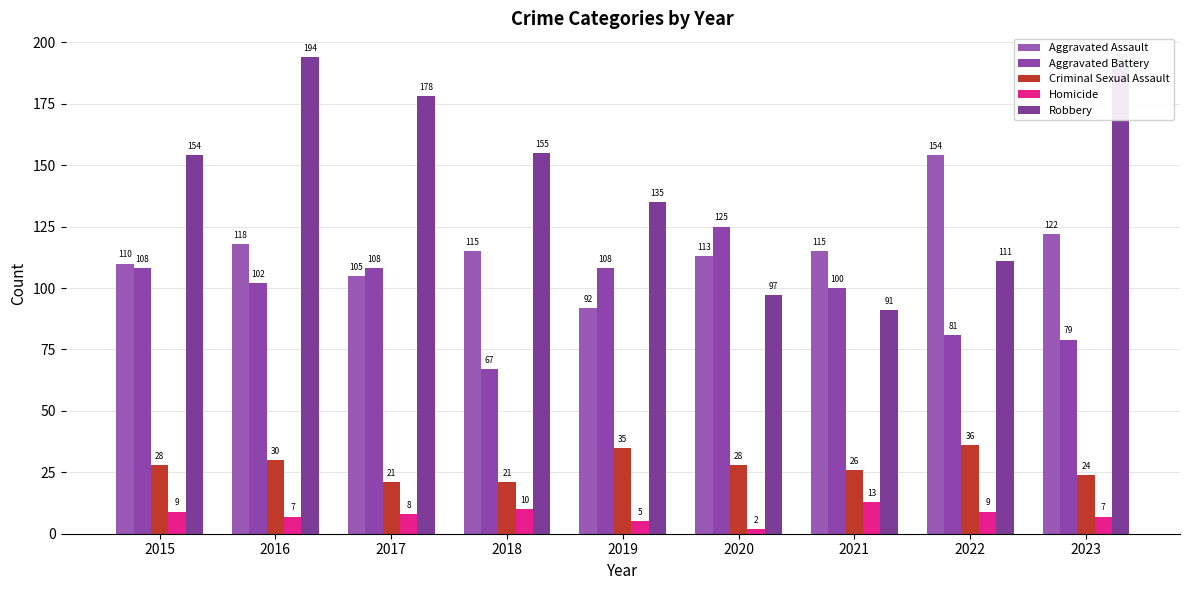

Are the bars horizontal?

No